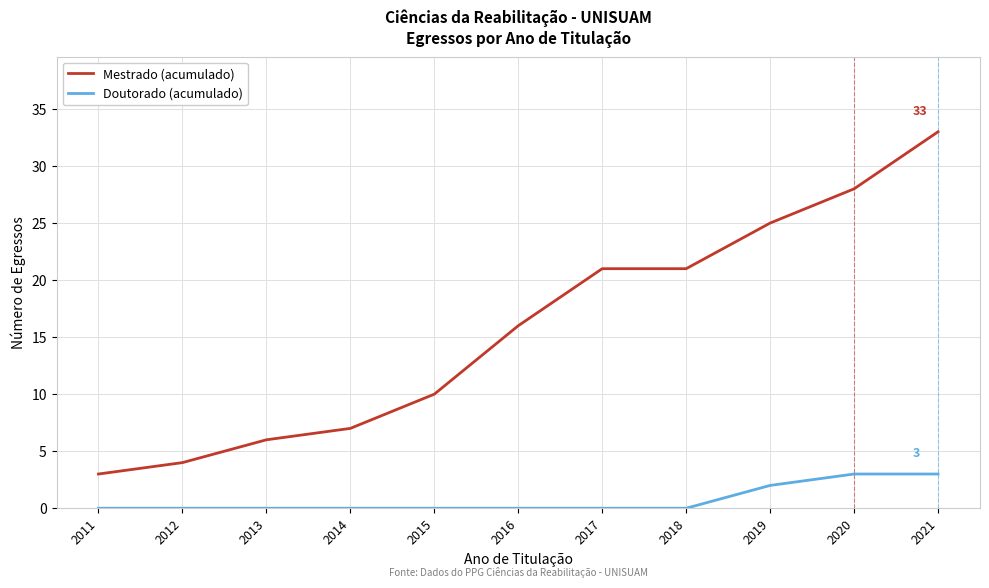

What is the difference between the second highest and minimum values in the Doutorado (acumulado) series?

3